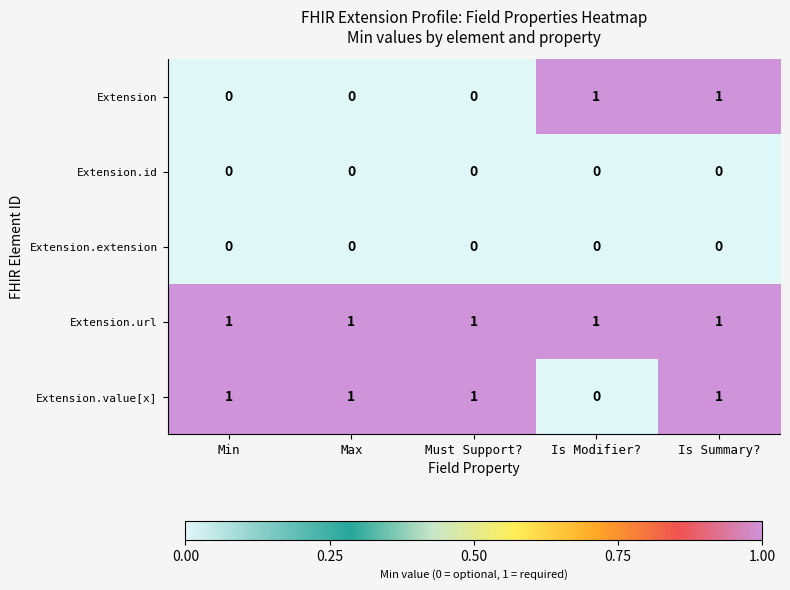

Reading left to right, list all the values displayed in this chart.

Extension: Min=0	Max=0	Must Support?=0	Is Modifier?=1	Is Summary?=1
Extension.id: Min=0	Max=0	Must Support?=0	Is Modifier?=0	Is Summary?=0
Extension.extension: Min=0	Max=0	Must Support?=0	Is Modifier?=0	Is Summary?=0
Extension.url: Min=1	Max=1	Must Support?=1	Is Modifier?=1	Is Summary?=1
Extension.value[x]: Min=1	Max=1	Must Support?=1	Is Modifier?=0	Is Summary?=1